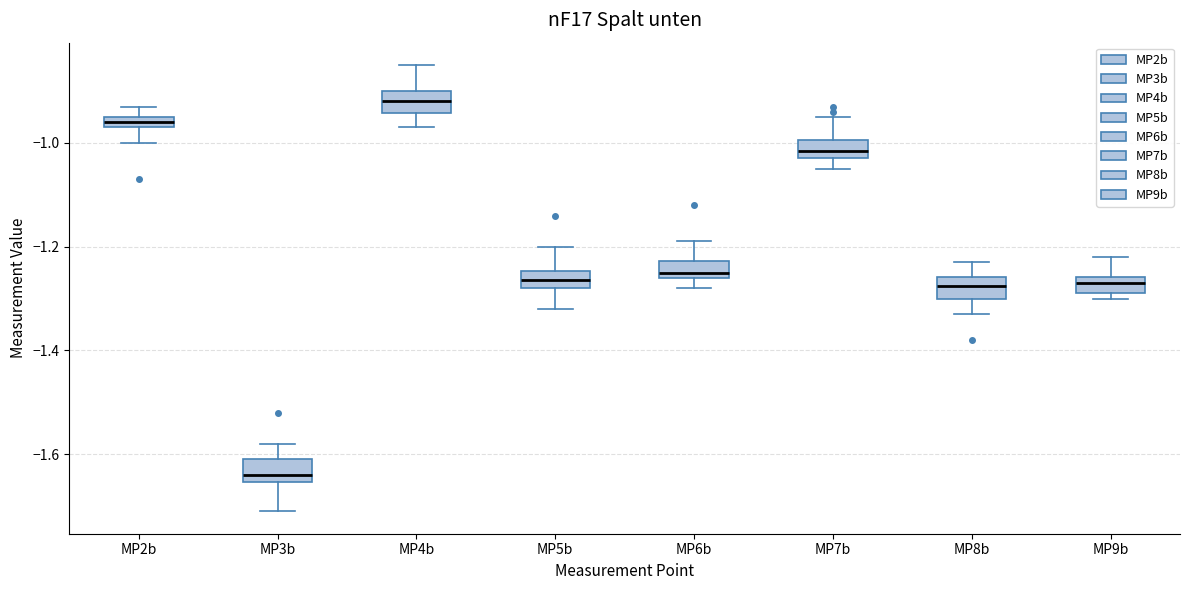

Where is the upper edge of the box for MP8b on the y-axis? The values are not printed on the chart, so give them approximately, as read against the axis.

-1.26